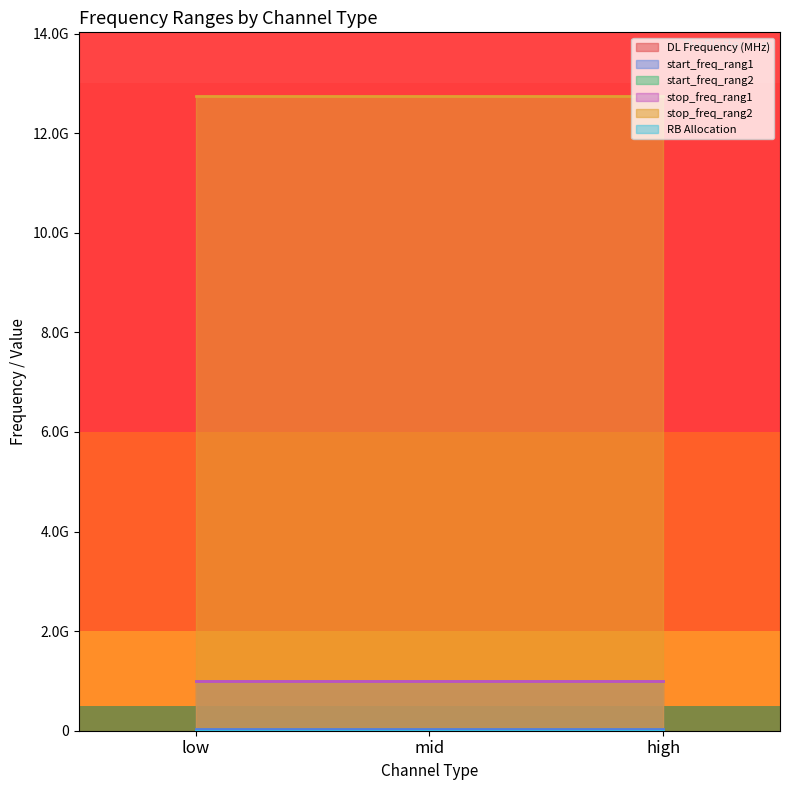

Between mid and high, which is larger?

high